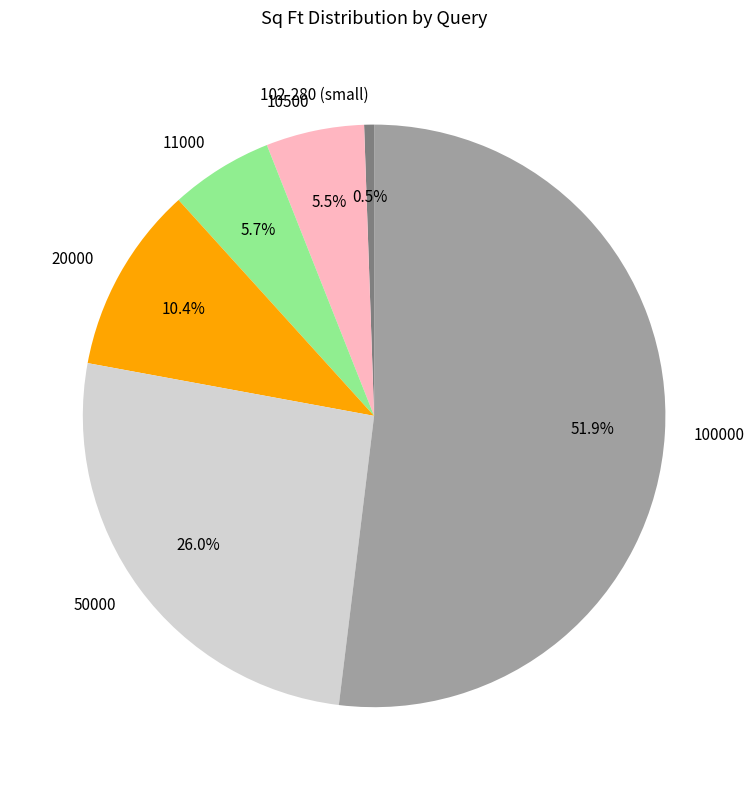

Does any single category account for the majority?

Yes